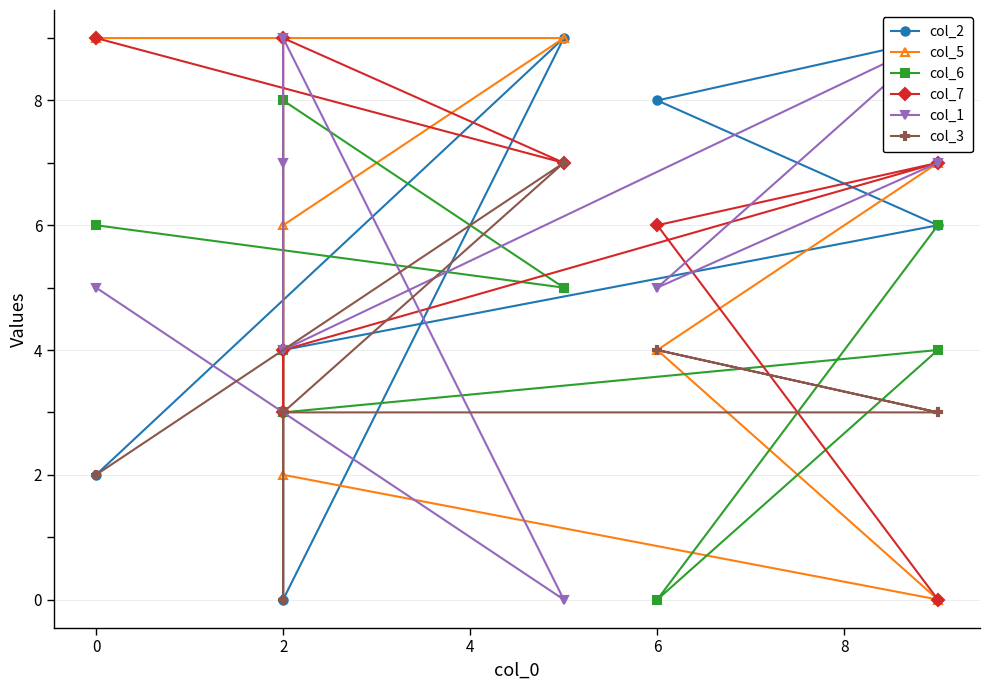

True or false: col_5 has more than 0 points higher than both neighbors.

False